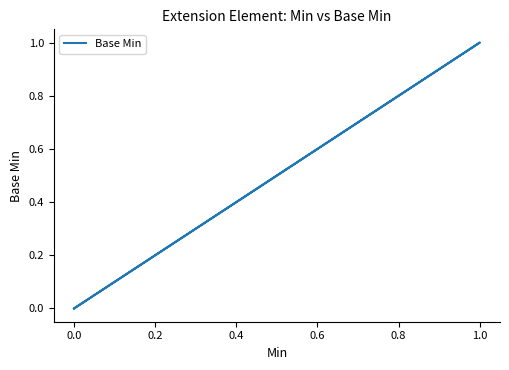

What is the sum of all values?

1